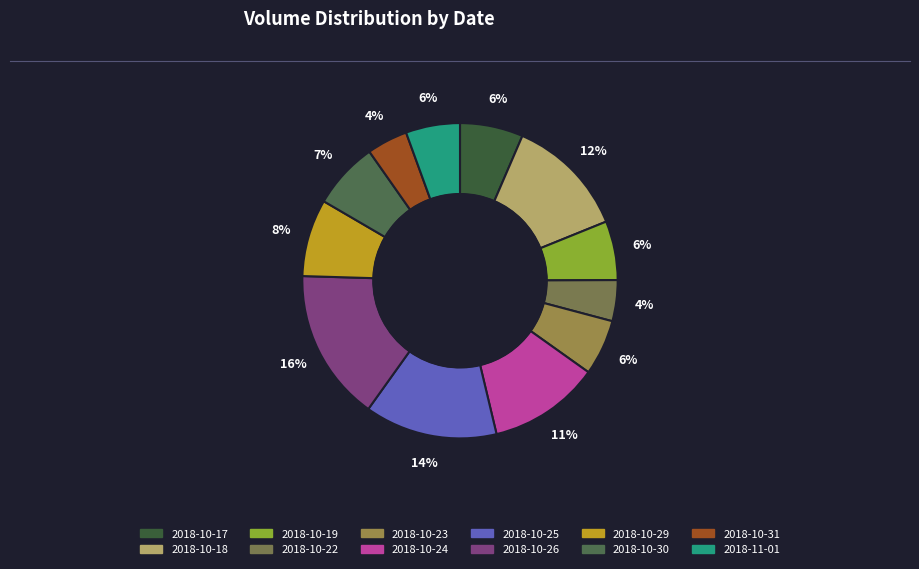

What percentage is the 2018-10-22 slice, to the nearest percent?

4%